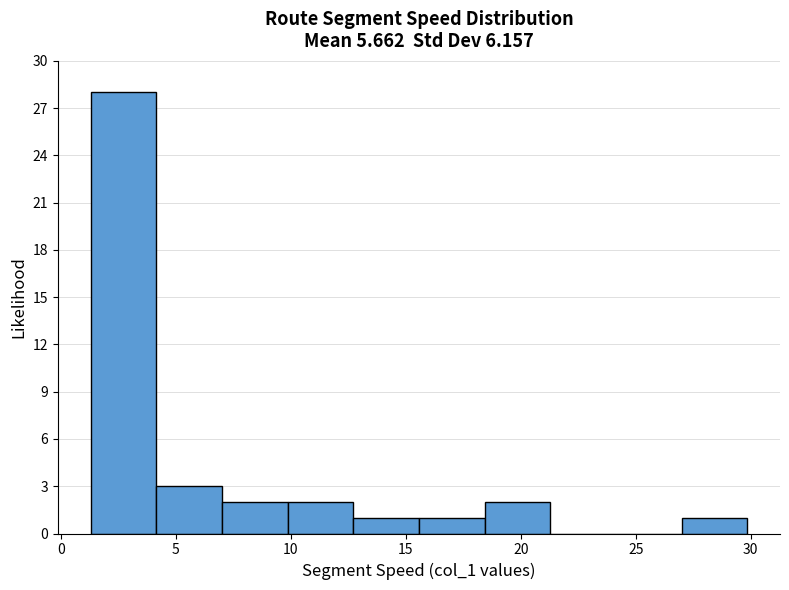

Over which range of the x-axis is the bar tallest?

1.5 to 4.0